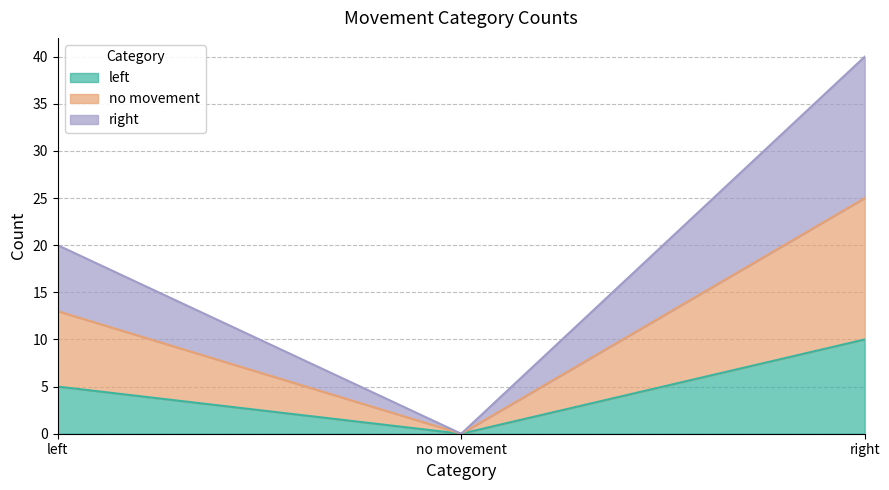

Between no movement and right, which series saw the biggest shift?

right